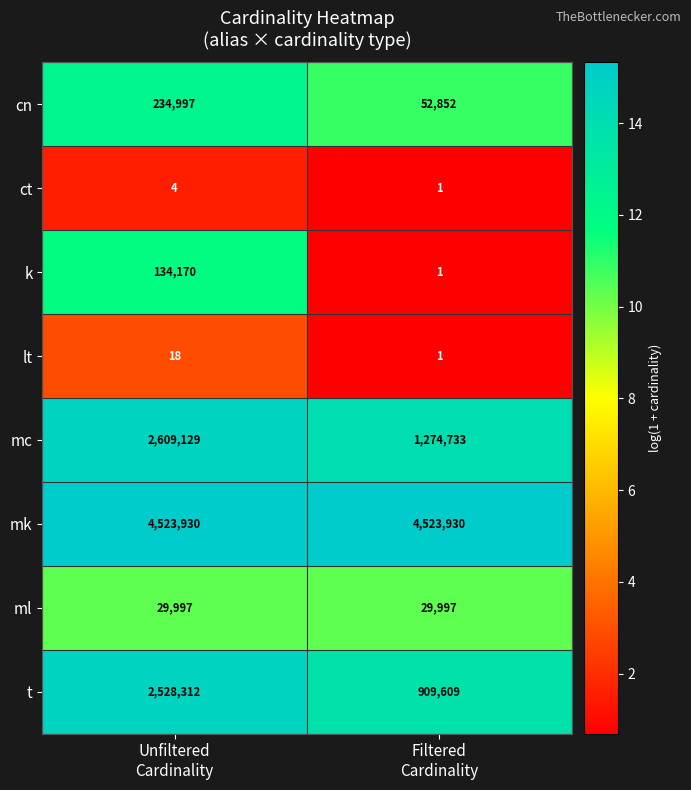

What is the average value of the lt series?

10